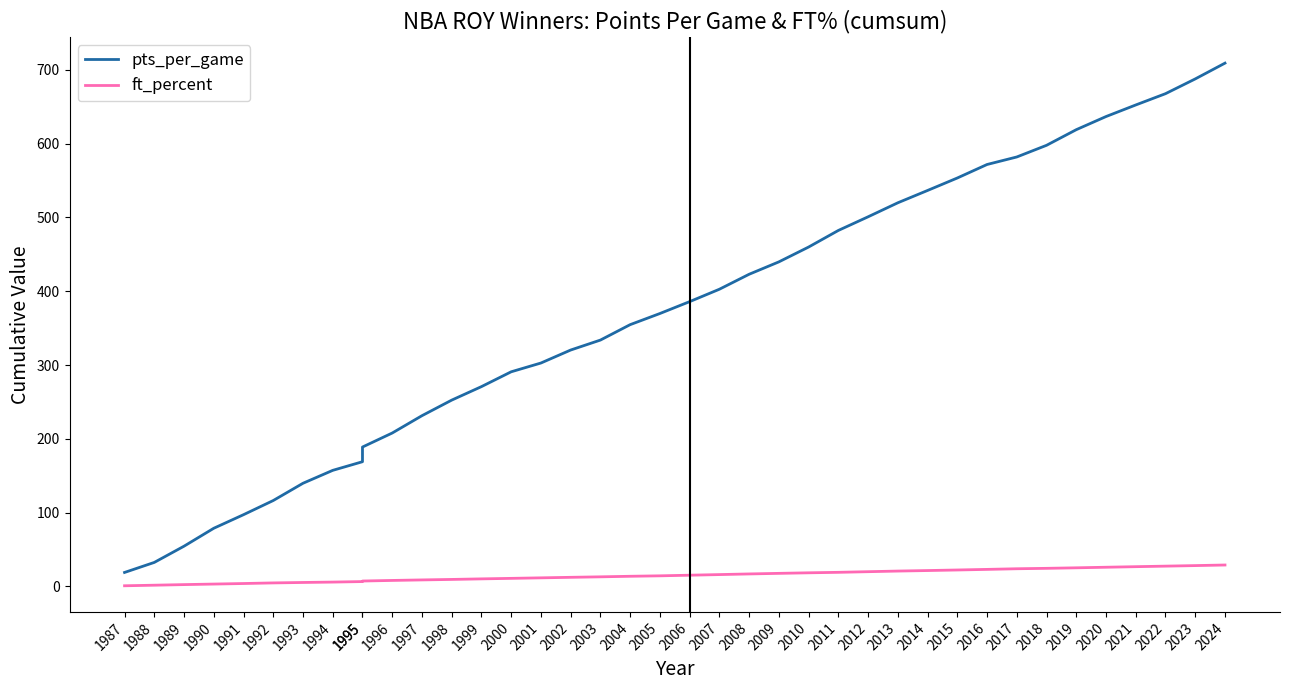

Read the ft_percent value at 2018.

24.4